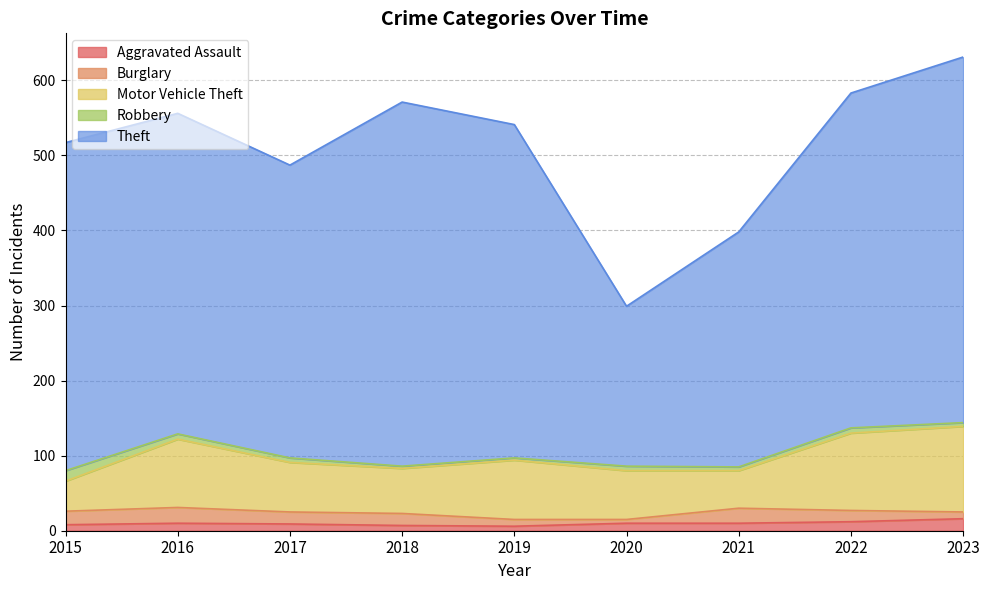

At which label does Burglary first exceed 16?

2015